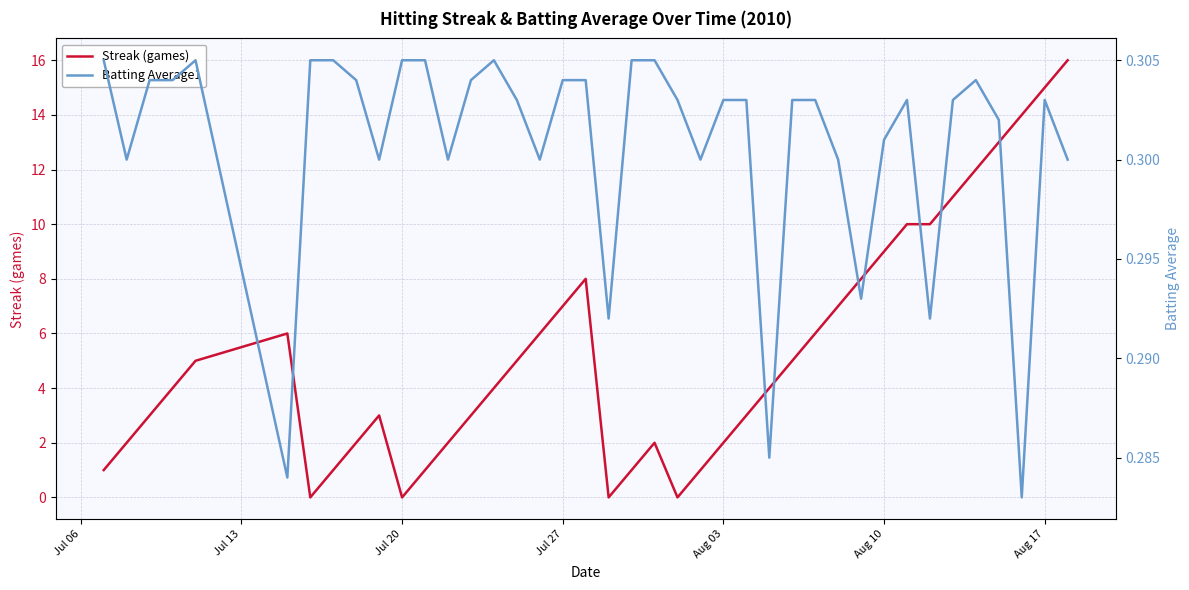

True or false: Batting Average1 has a value of 0.3 at Aug 10.

True